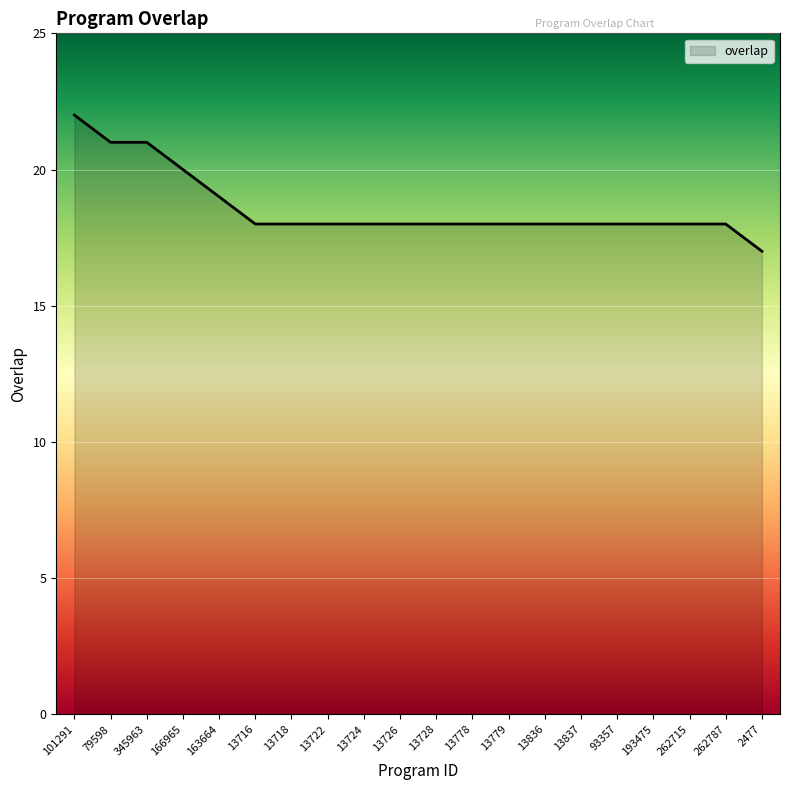

What position from the right is 193475?

4